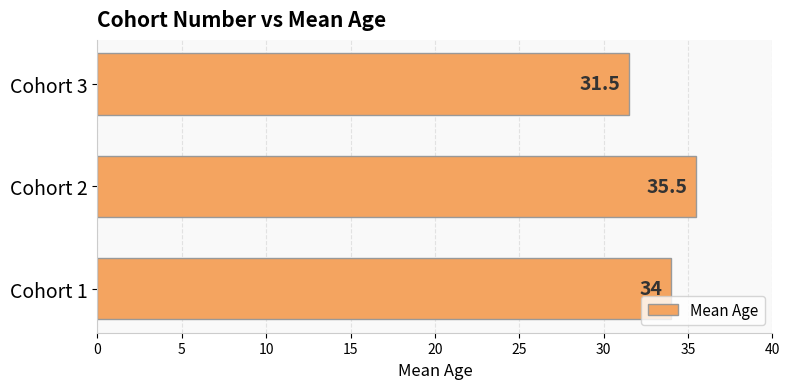

Reading bottom to top, what are all the values shown in this chart?

Cohort 1=34.0	Cohort 2=35.5	Cohort 3=31.5